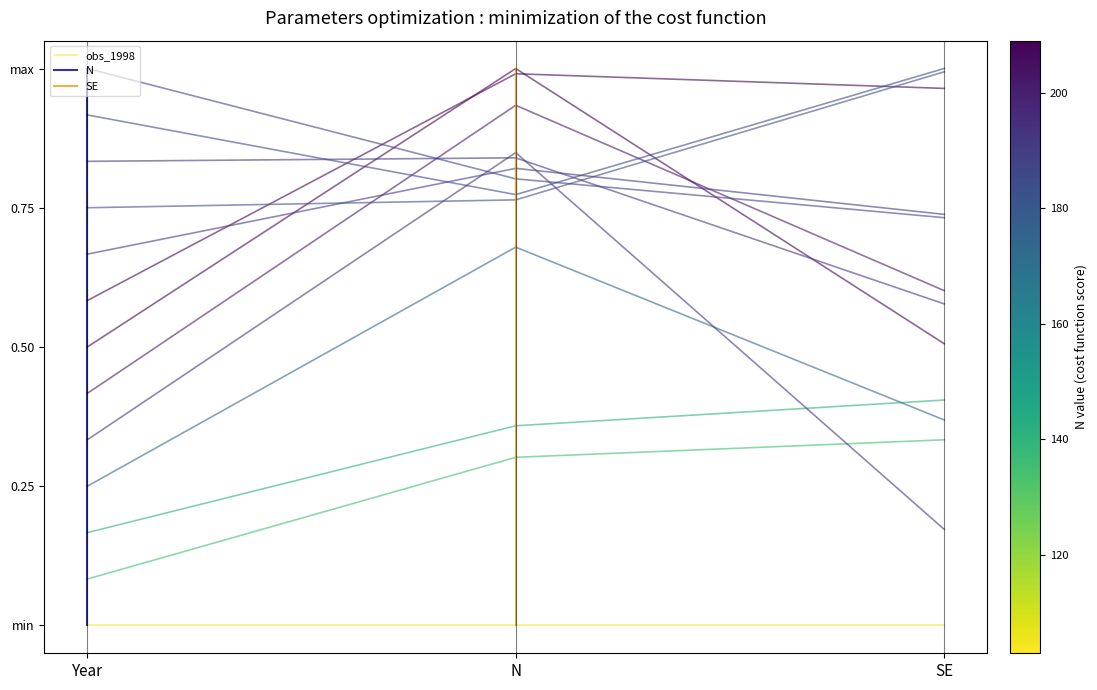

List the labels in order of value, largest first.

N, N, N, N, N, N, N, N, N, N, N, N, N